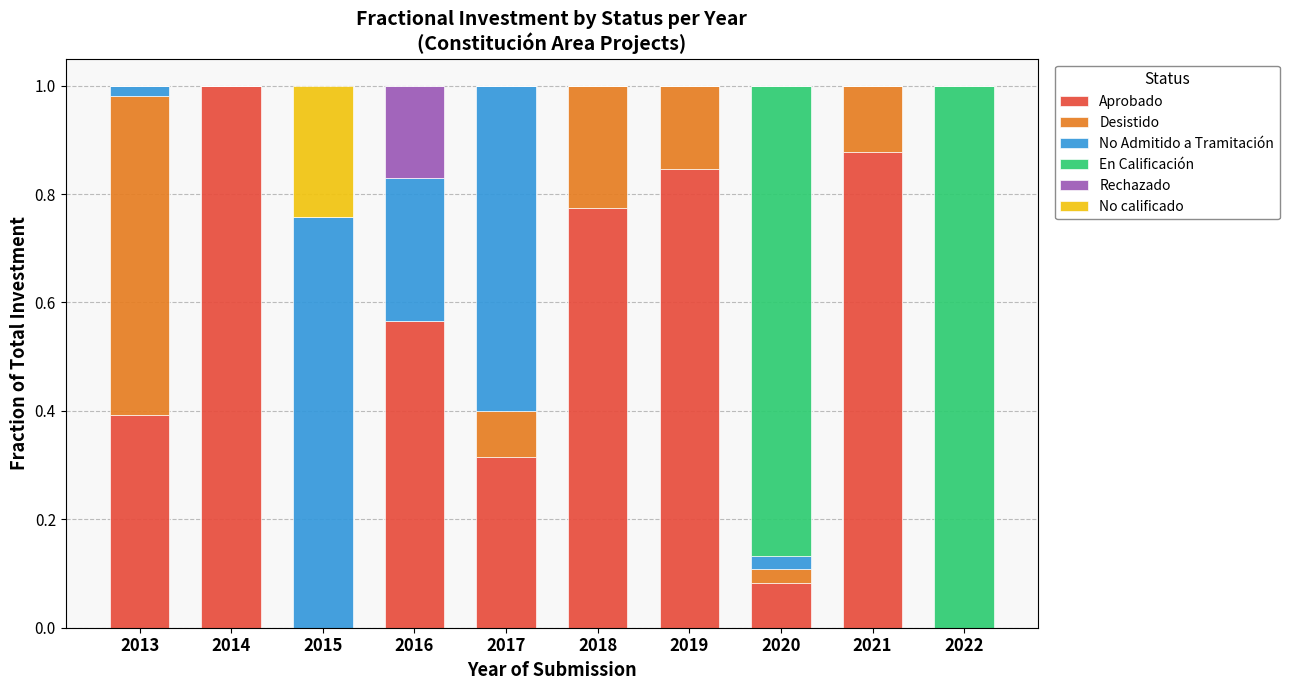

What is the total value across all series at 2020?

1.0